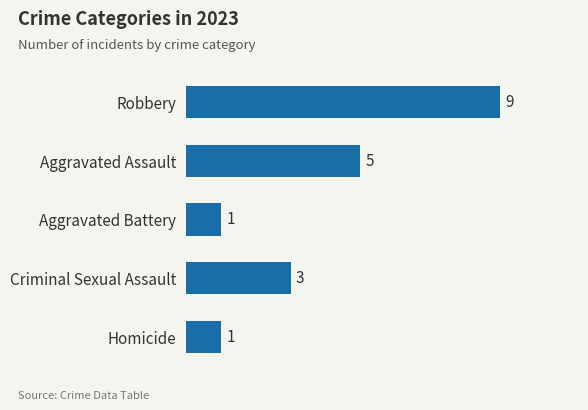

What is the smallest value displayed?

1